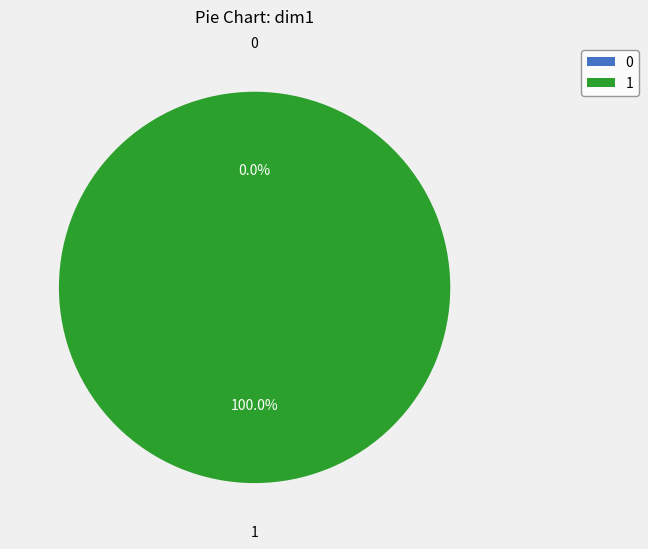

The 0 slice represents 0% of the pie. True or false?

True